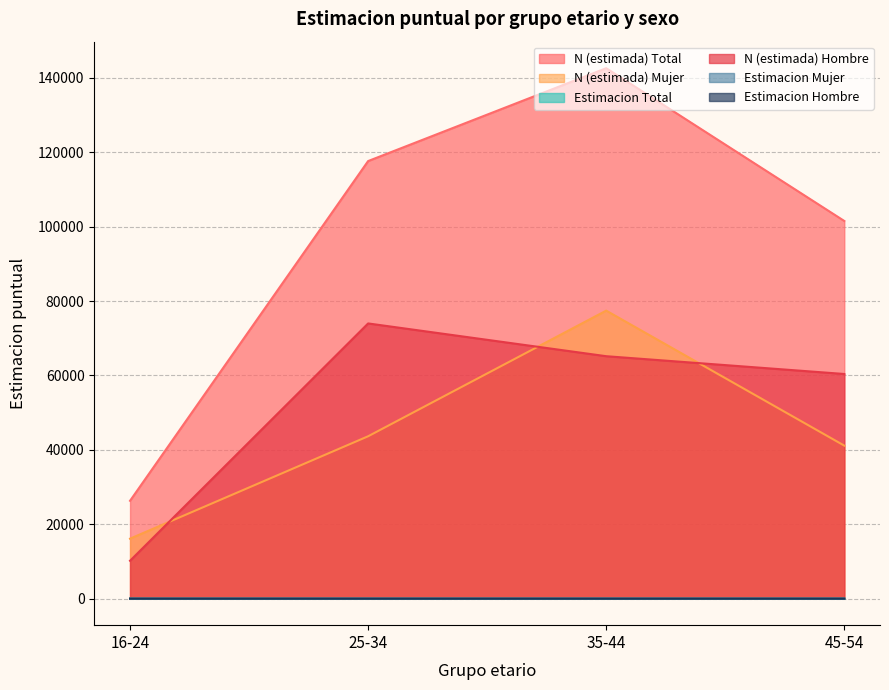

At which label does N (estimada) Hombre first exceed 65174?

25-34